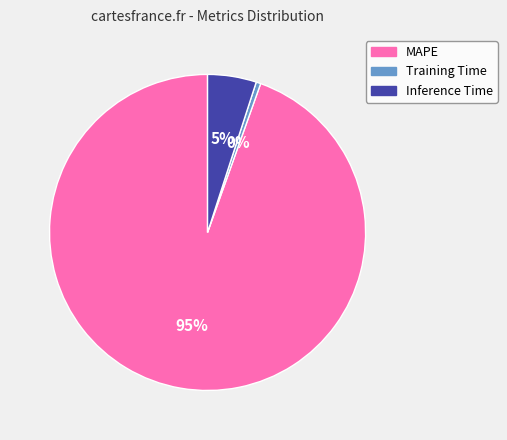

Which category has the biggest portion of the pie?

MAPE